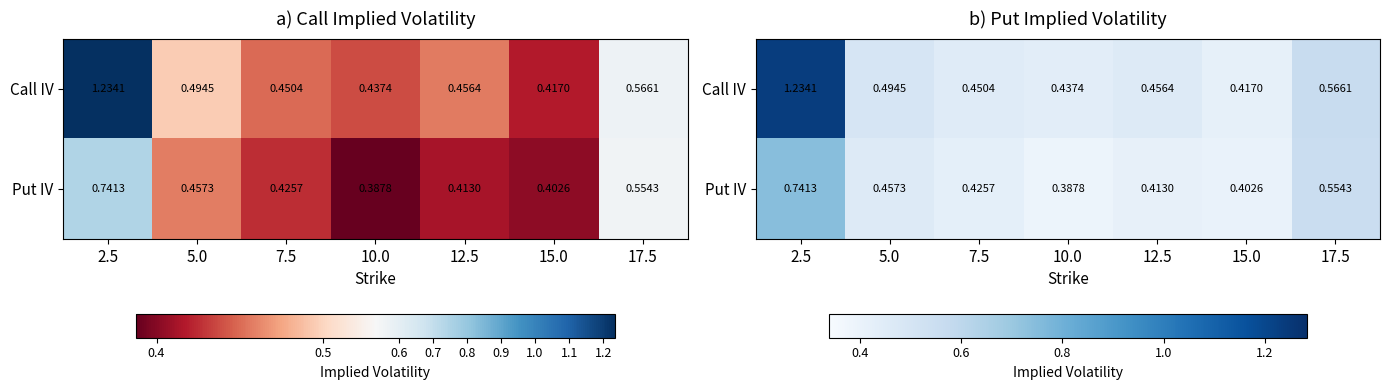

At which category is the sum across all series the highest?

2.5